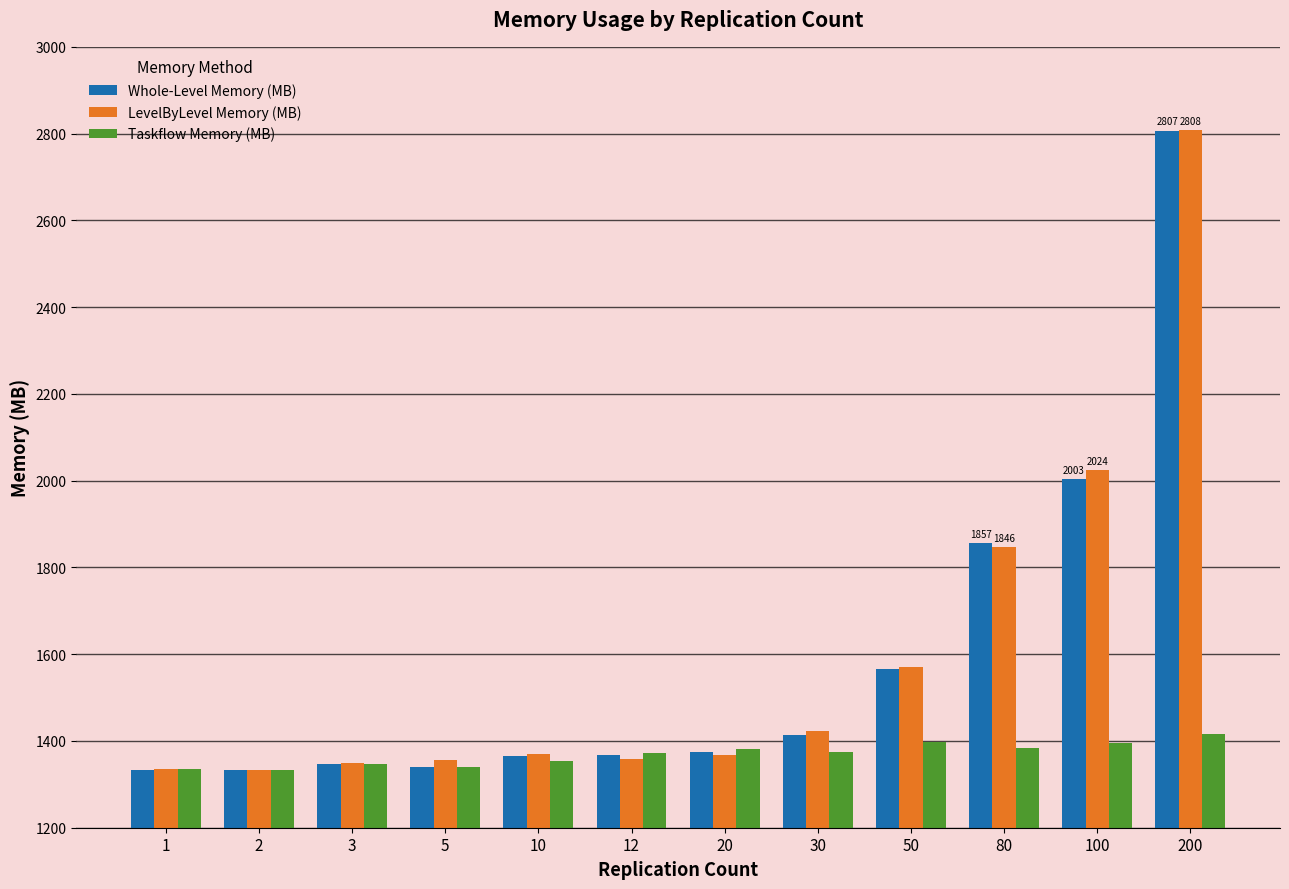

What is the approximate value of LevelByLevel Memory (MB) at 100?

2024.5